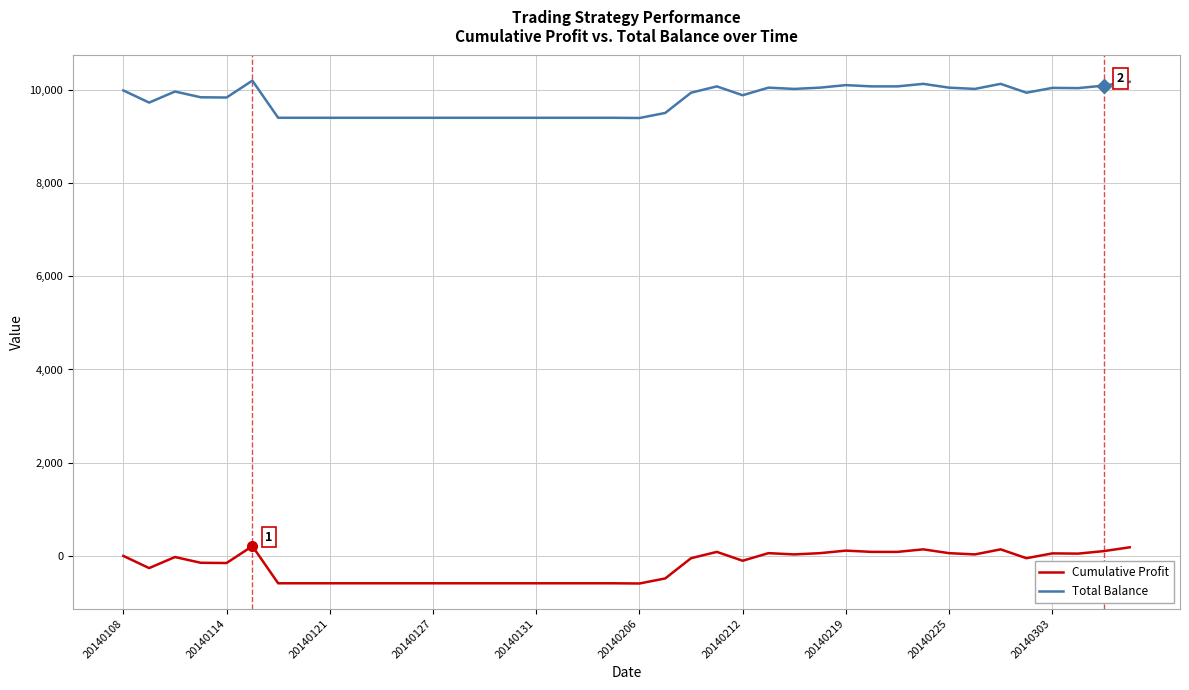

Rank the series by their average value, from highest to lowest.

Total Balance, Cumulative Profit